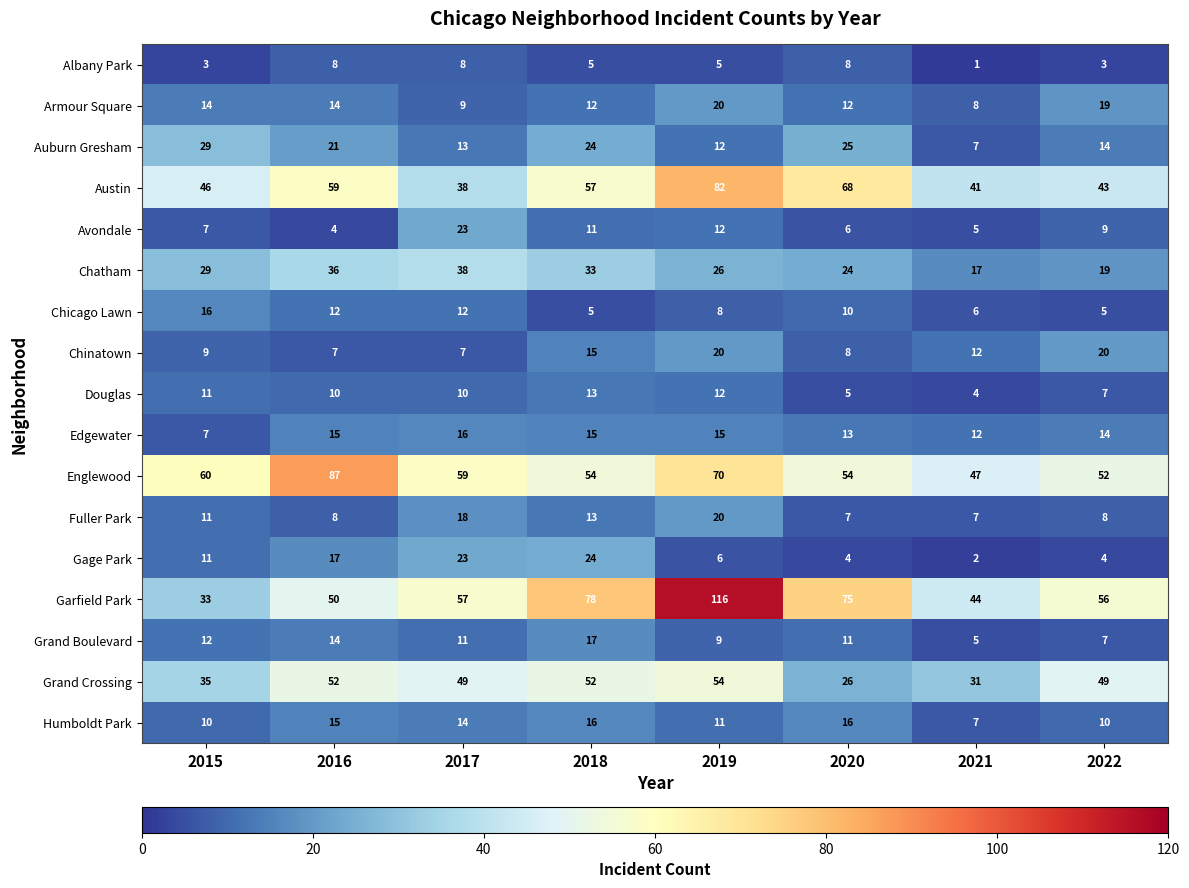

What is the sum of all Grand Boulevard values?

86